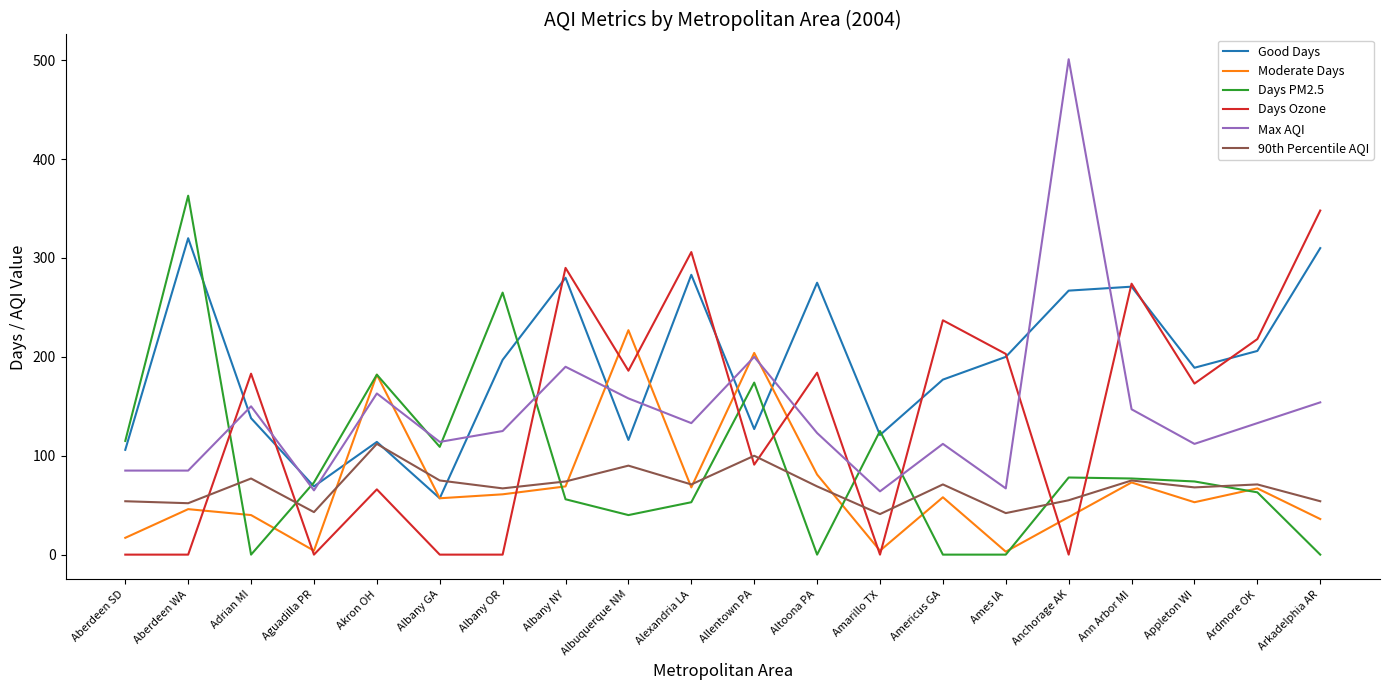

How many lines are shown in the chart?

6